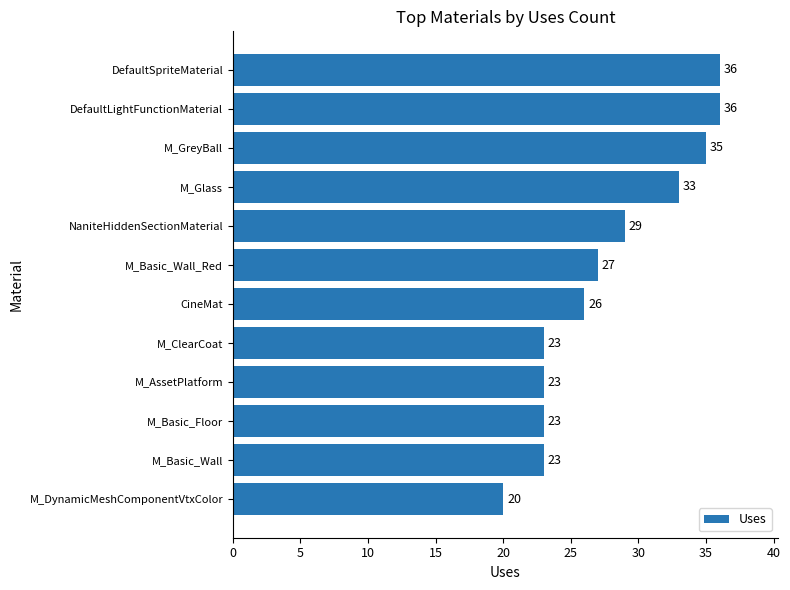

Which category has the lowest value across all series?

M_DynamicMeshComponentVtxColor